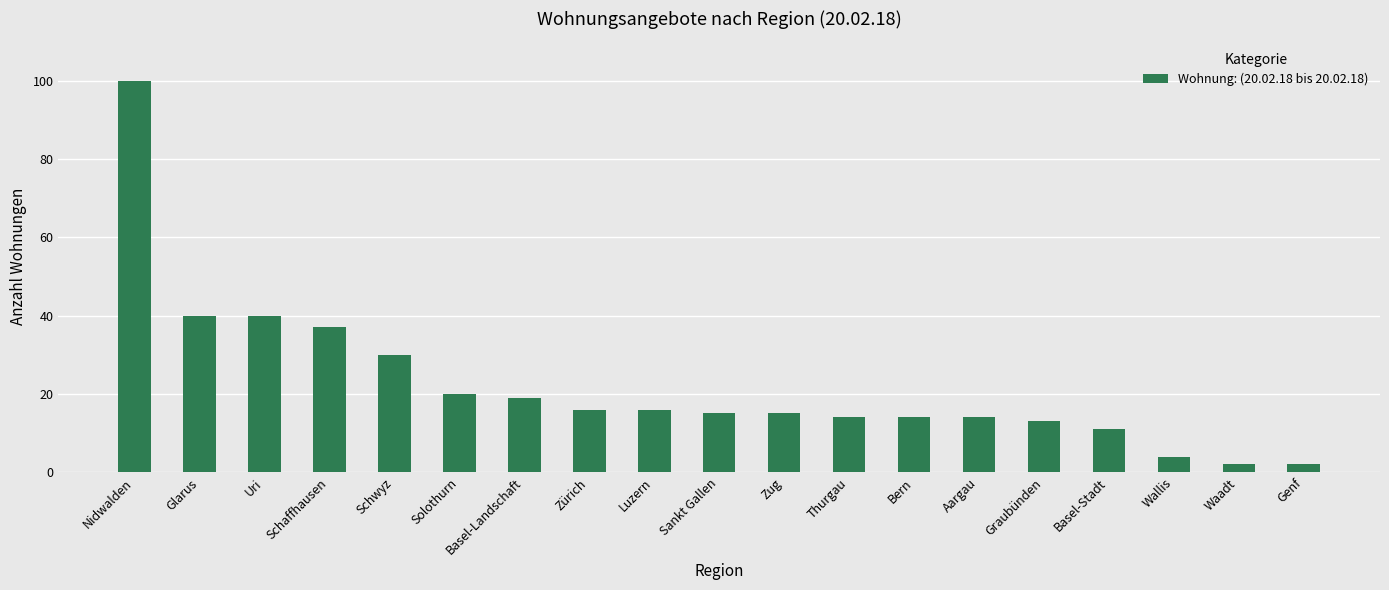

What is the difference between the maximum and second lowest values?

98